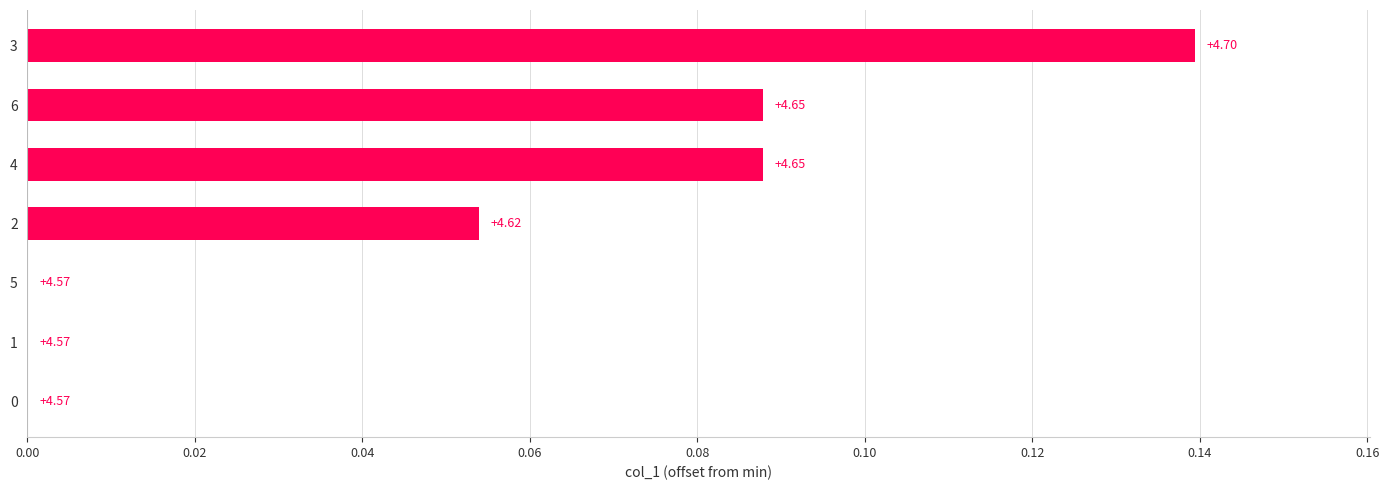

Are the bars horizontal?

Yes